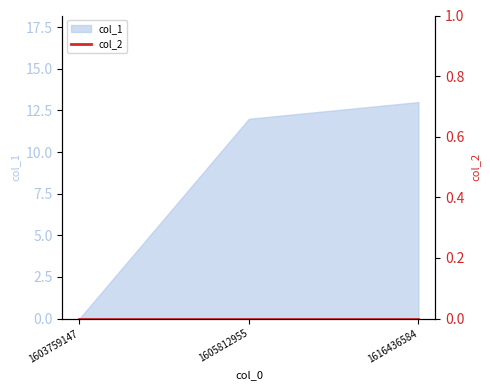

How many lines are shown in the chart?

1